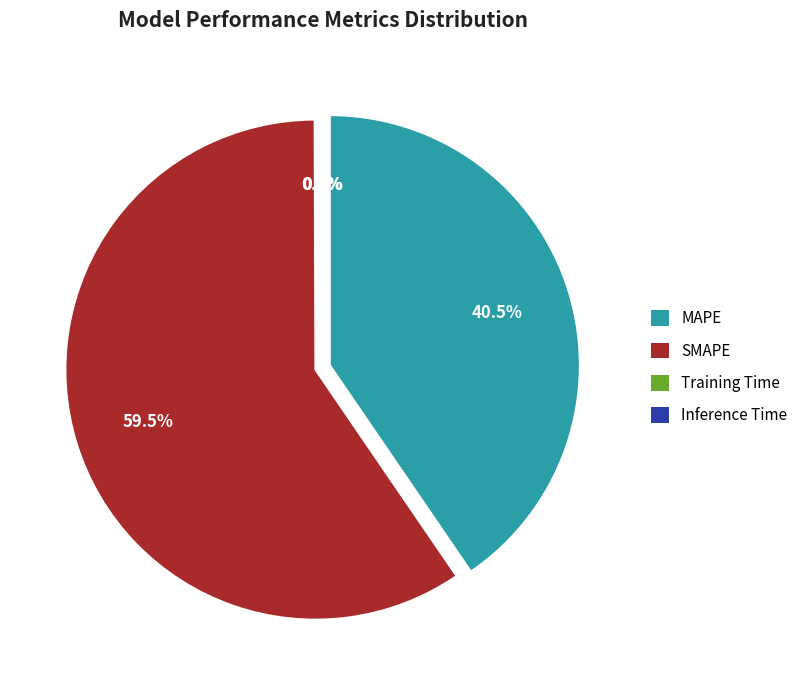

Which category has the biggest portion of the pie?

SMAPE